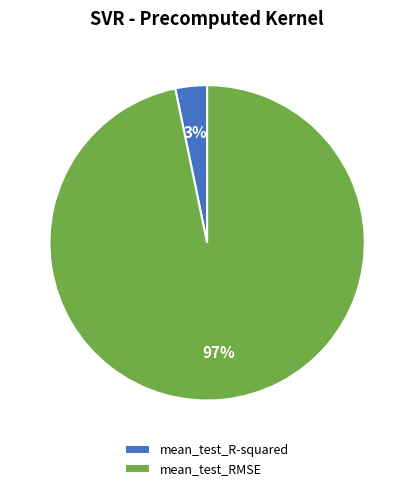

What is the largest slice in the pie chart?

mean_test_RMSE